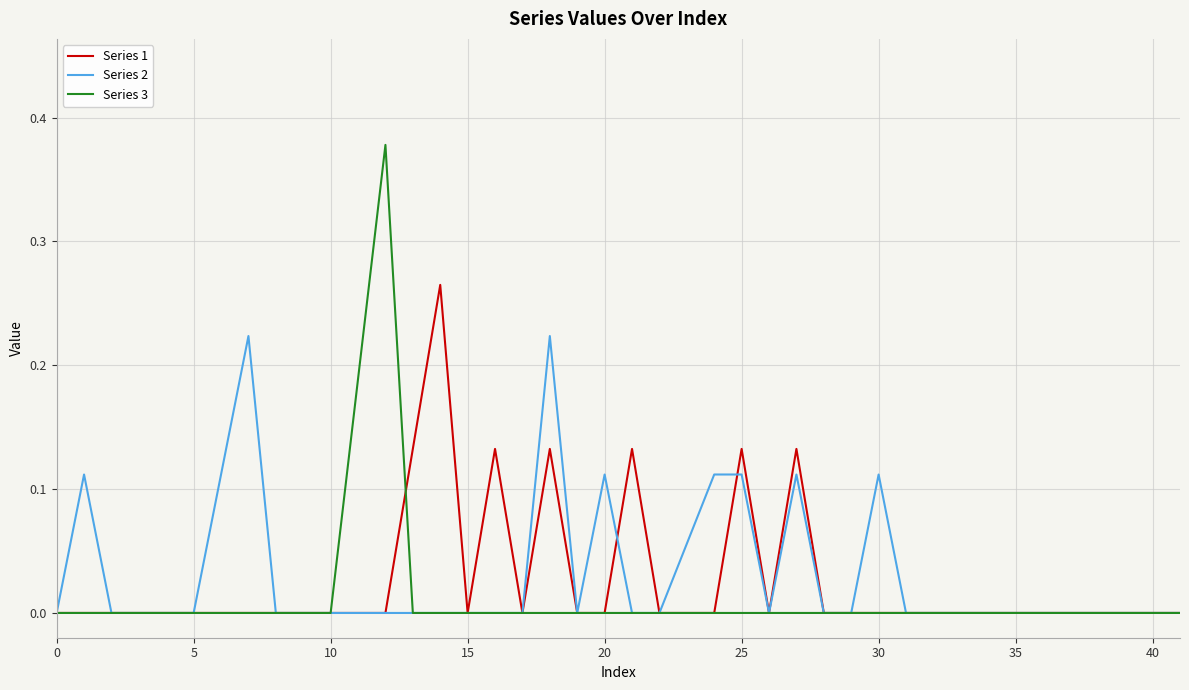

Which series has the widest spread of values?

Series 3